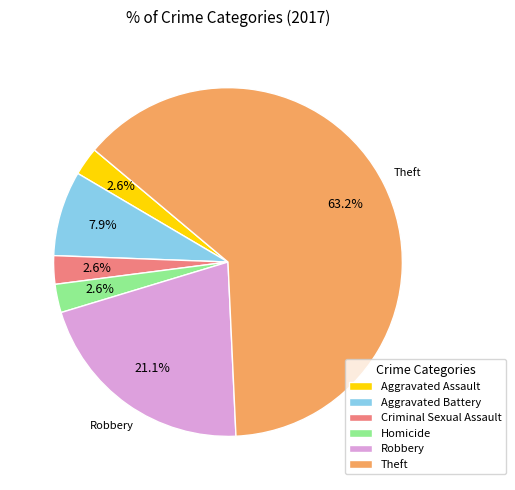

Which has a higher value, Criminal Sexual Assault or Theft?

Theft